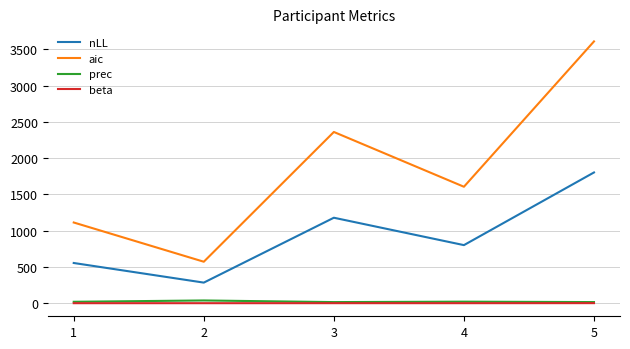

True or false: beta and nLL intersect in this chart.

False